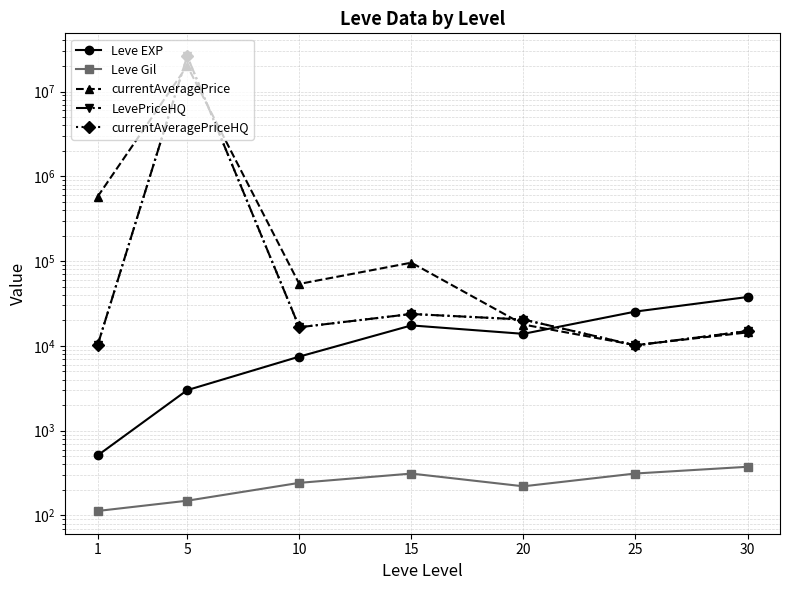

Where does the LevePriceHQ series first go above 16583?

5